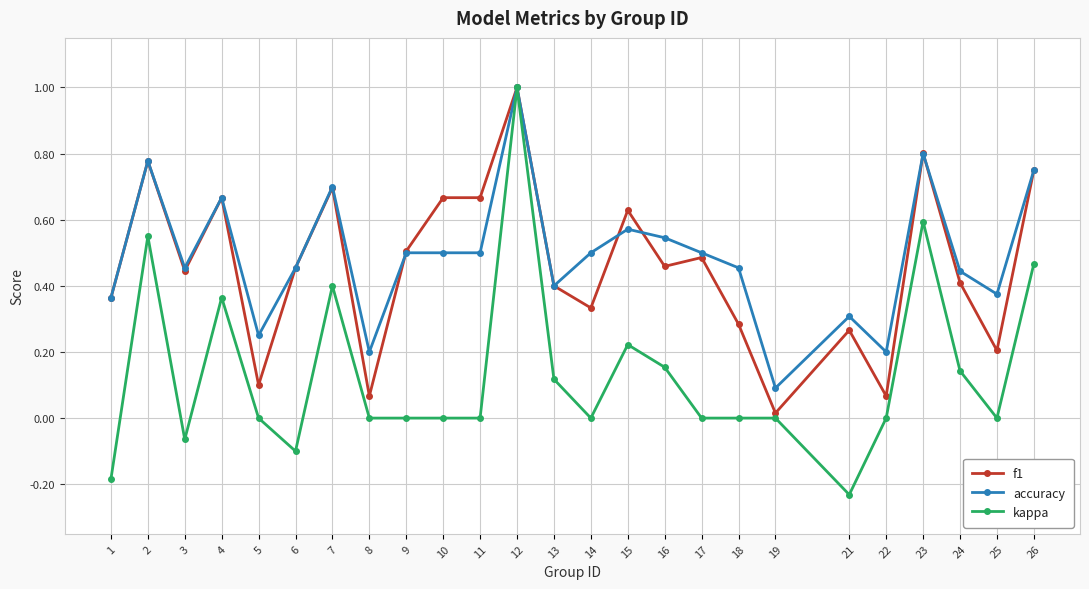

True or false: f1 has more than 0 points higher than both neighbors.

True